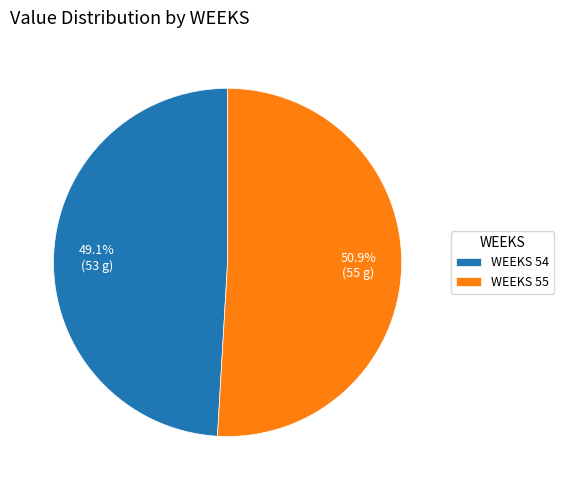

To the nearest percent, what is the difference between the largest and smallest slice percentages?

2%